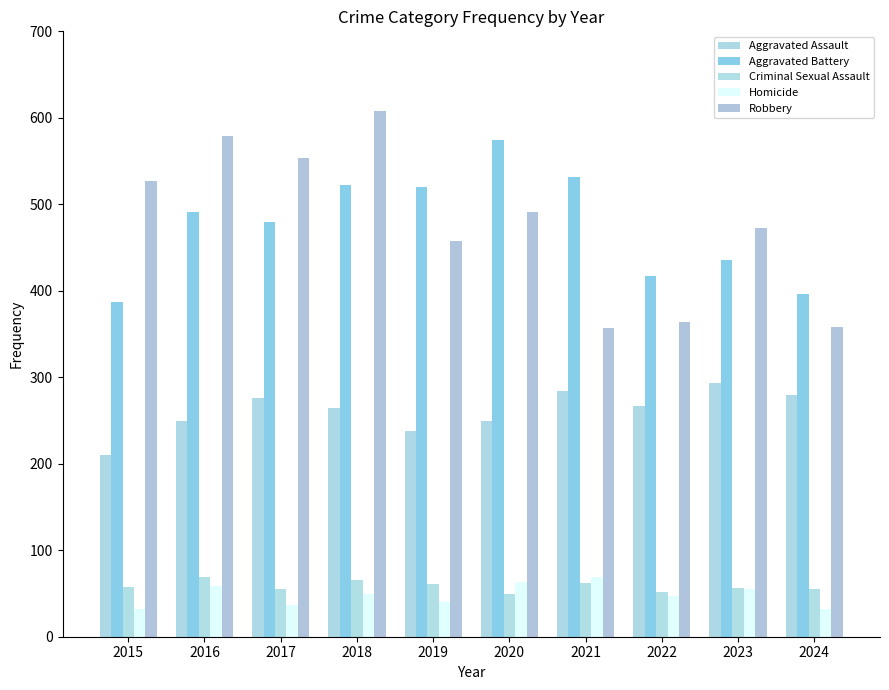

Reading left to right, what are all the values shown in this chart?

Aggravated Assault: 2015=210	2016=250	2017=276	2018=265	2019=238	2020=249	2021=284	2022=267	2023=293	2024=279
Aggravated Battery: 2015=387	2016=491	2017=480	2018=522	2019=520	2020=574	2021=531	2022=417	2023=436	2024=396
Criminal Sexual Assault: 2015=58	2016=69	2017=55	2018=66	2019=61	2020=49	2021=62	2022=52	2023=56	2024=55
Homicide: 2015=32	2016=59	2017=37	2018=49	2019=40	2020=63	2021=69	2022=47	2023=55	2024=32
Robbery: 2015=527	2016=579	2017=553	2018=608	2019=458	2020=491	2021=357	2022=364	2023=473	2024=358